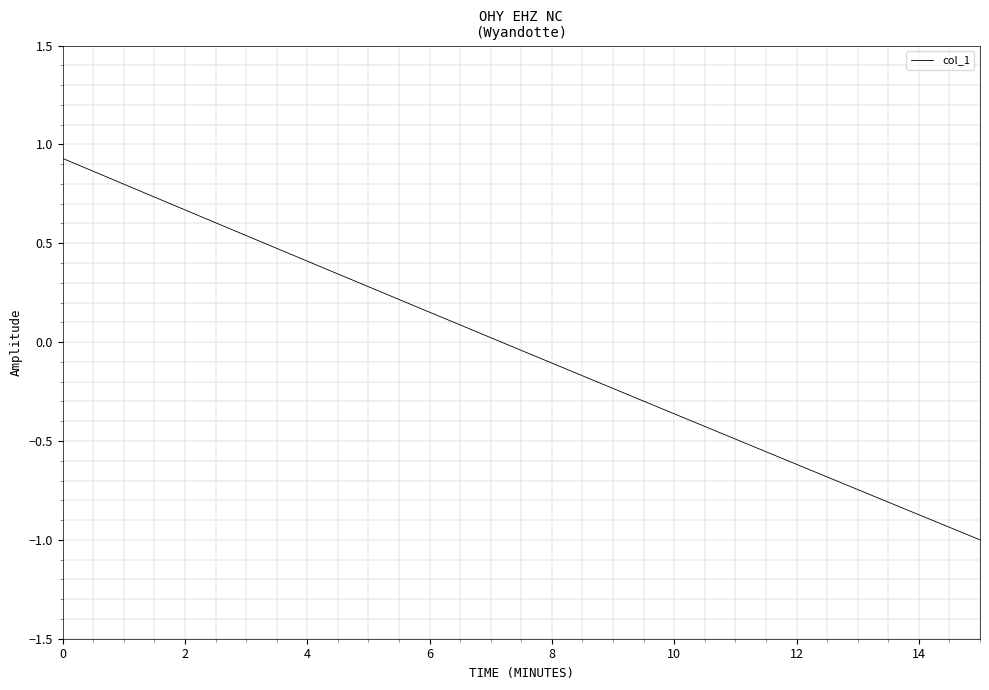

How many series are shown in this chart?

1